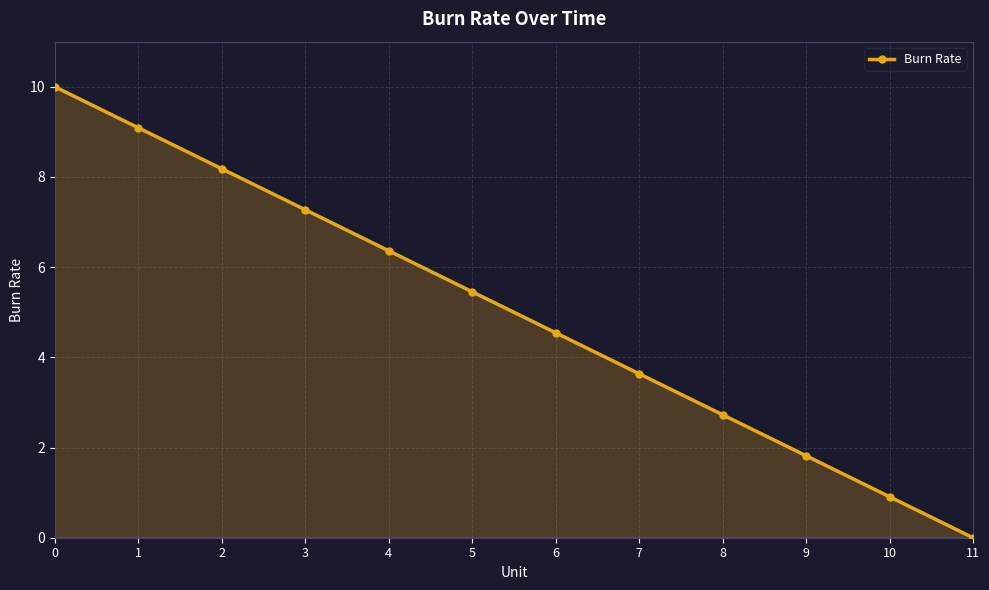

Does the chart display data point markers on the line(s)?

Yes